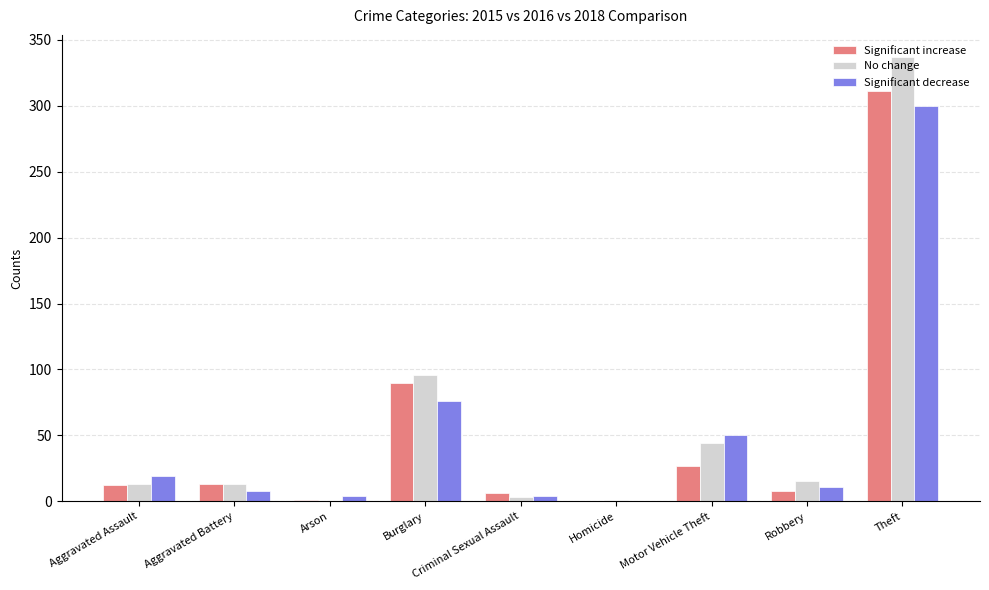

What is the sum of all Significant increase values?

468